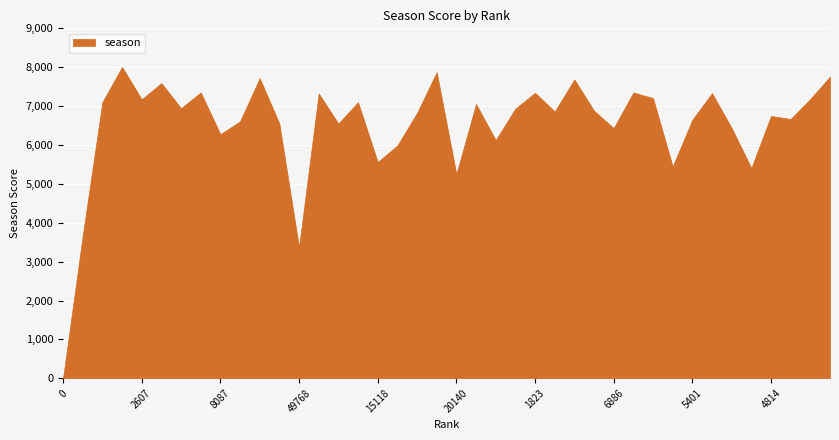

What is the change in value from 2607 to 20140?

-1922